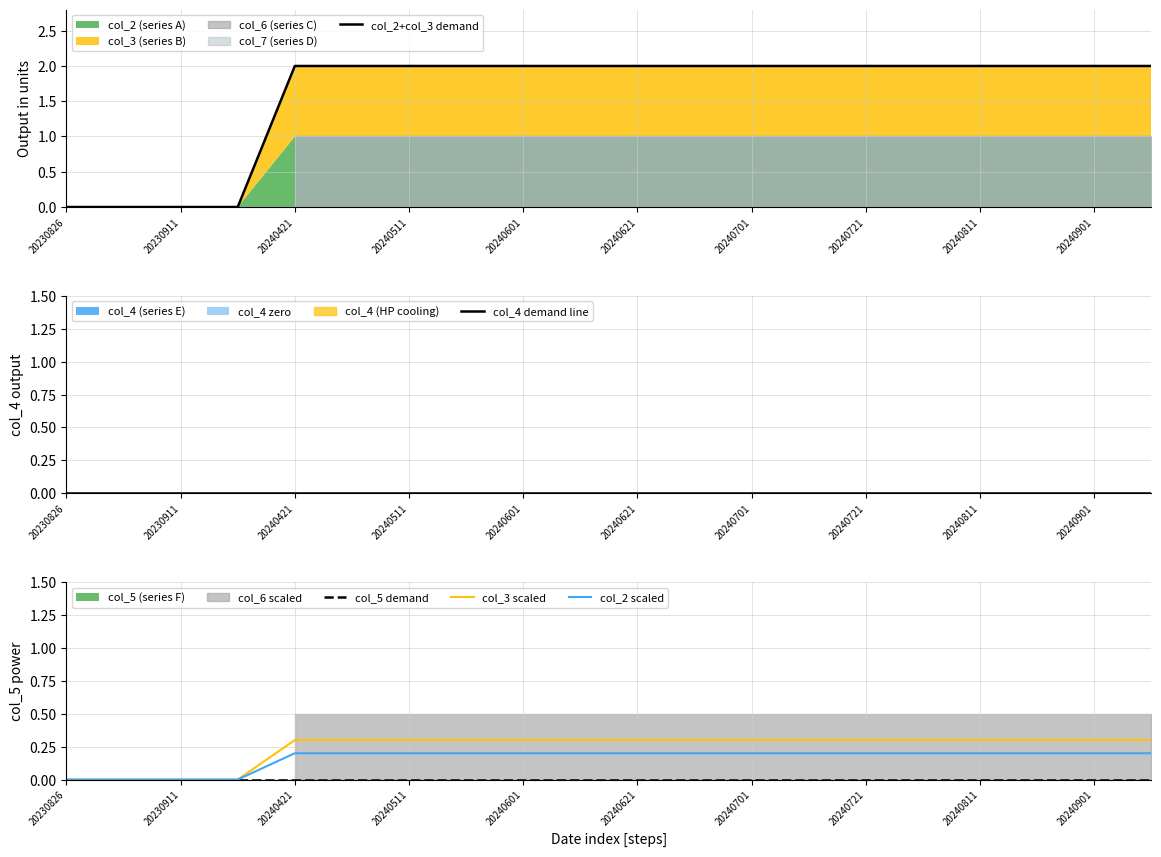

The value of col_2+col_3 demand at 20240701 is 3. True or false?

False